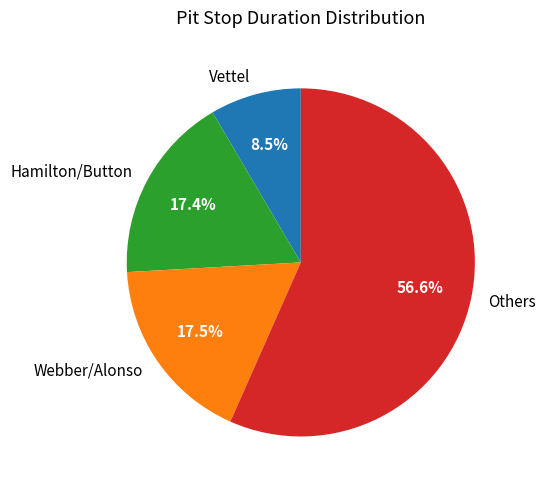

Which category accounts for the majority?

Others